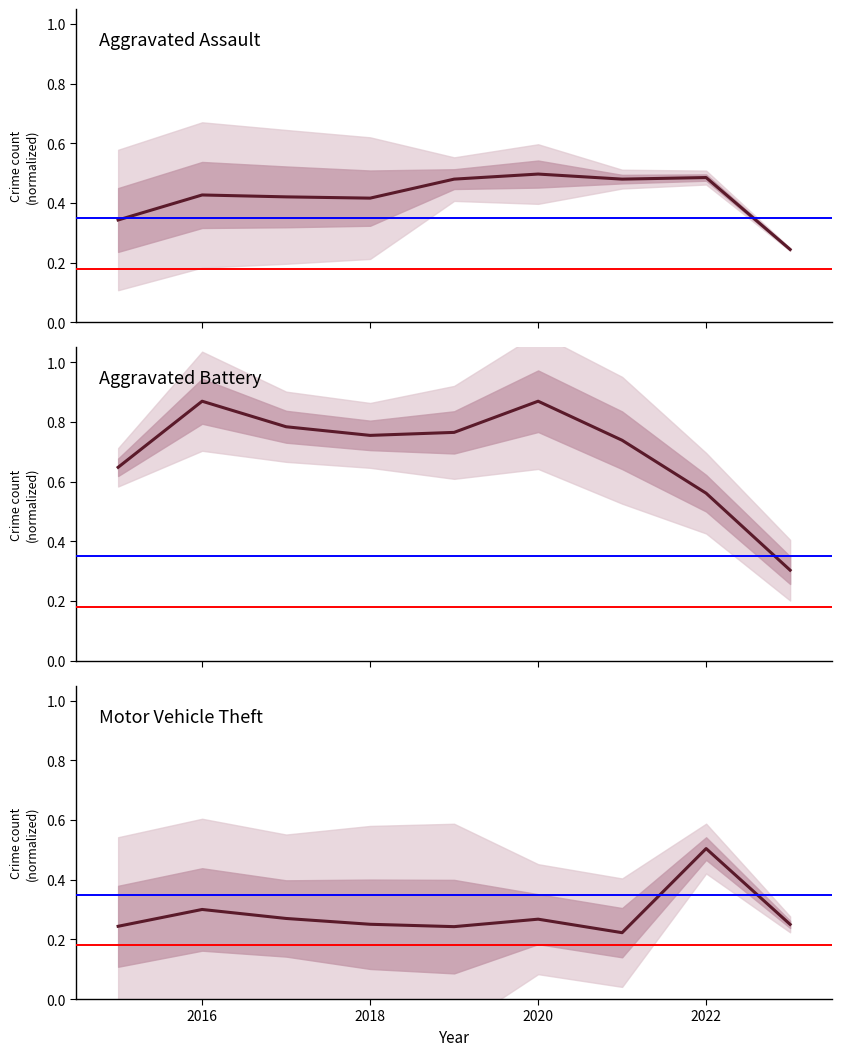

What is the average value of the Motor Vehicle Theft series?

0.3